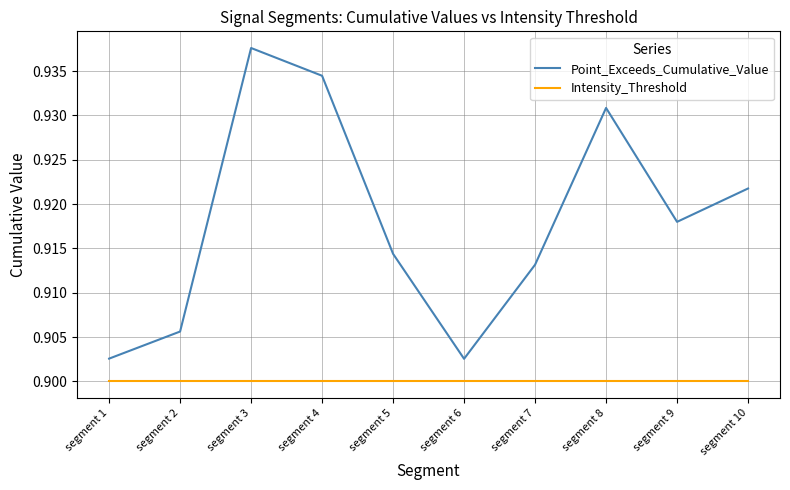

Between segment 2 and segment 10, which series saw the biggest shift?

Point_Exceeds_Cumulative_Value